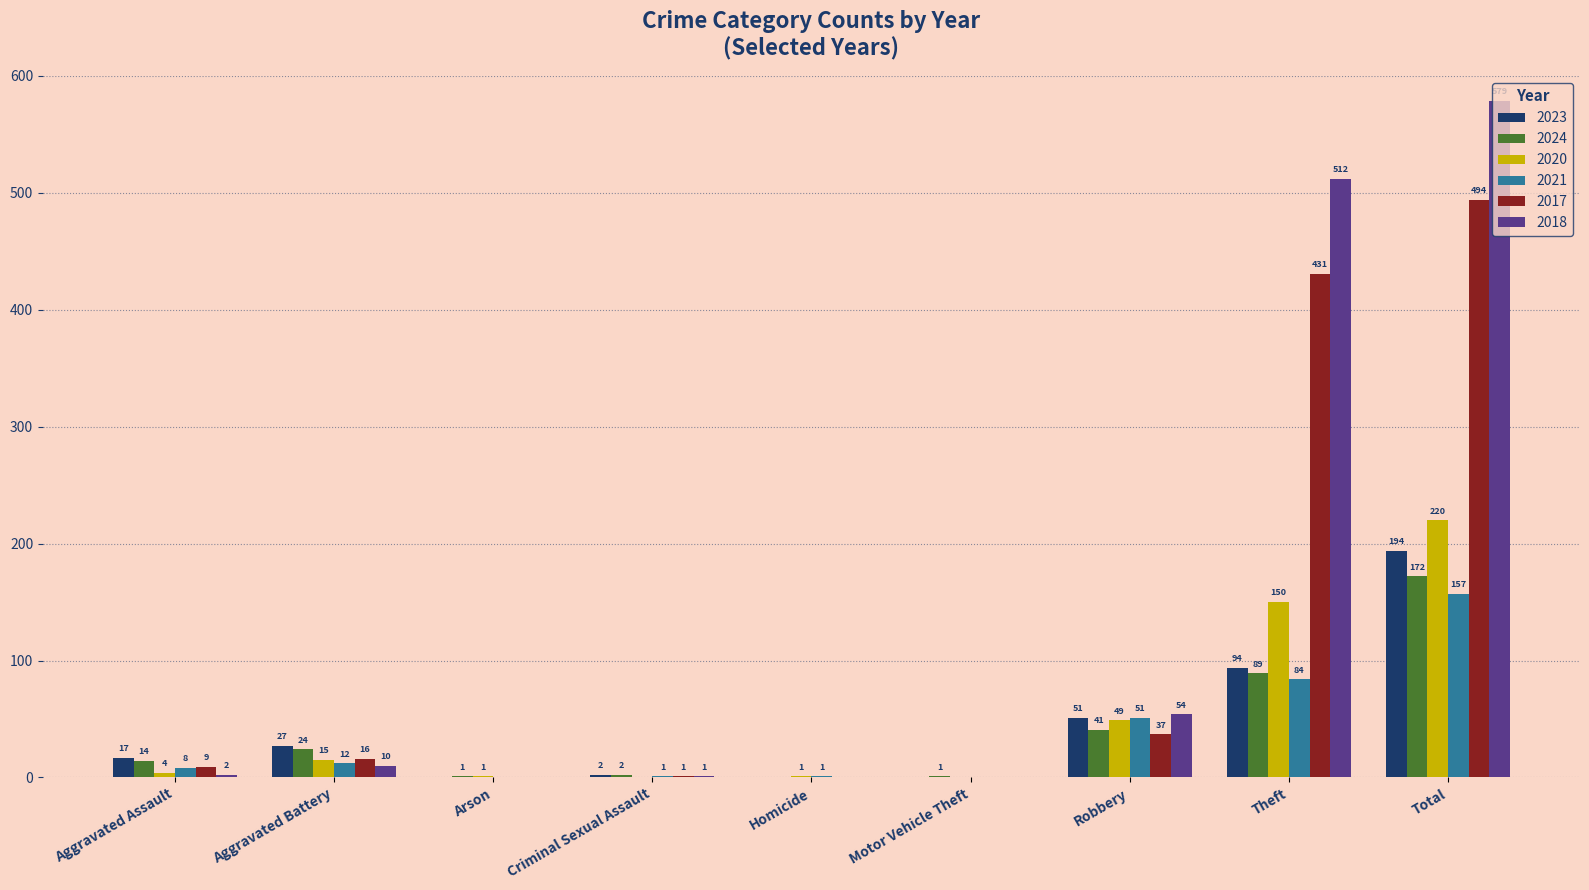

What is the approximate value of 2024 at Arson?

1